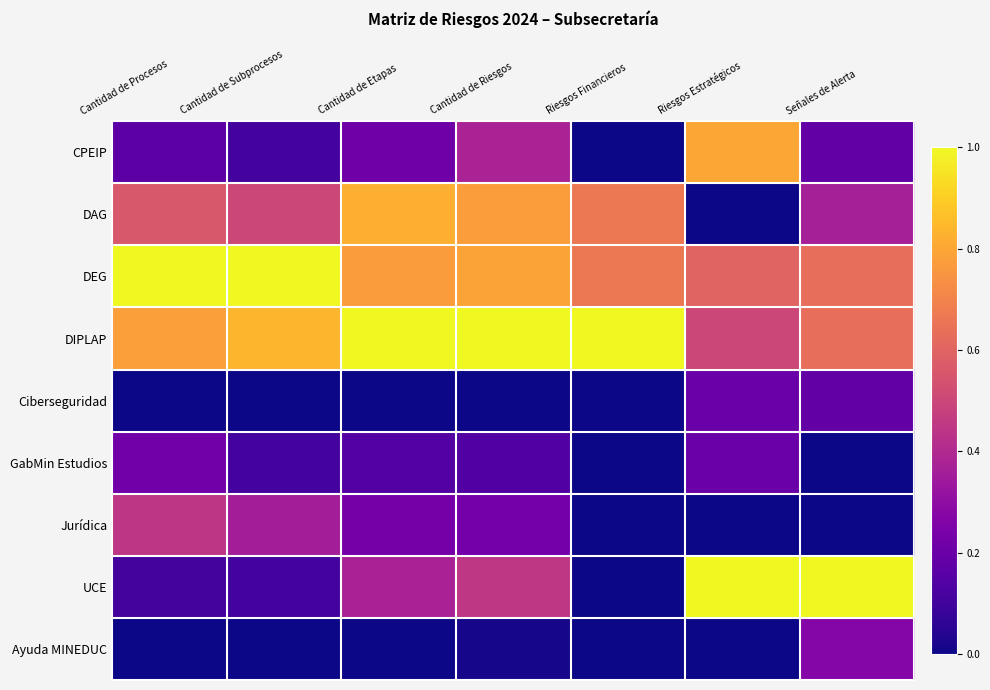

Reading right to left, what are all the values shown in this chart?

CPEIP: Señales de Alerta=0.2	Riesgos Estratégicos=0.8	Riesgos Financieros=0.0	Cantidad de Riesgos=0.4	Cantidad de Etapas=0.2	Cantidad de Subprocesos=0.1	Cantidad de Procesos=0.2
DAG: Señales de Alerta=0.4	Riesgos Estratégicos=0.0	Riesgos Financieros=0.7	Cantidad de Riesgos=0.8	Cantidad de Etapas=0.8	Cantidad de Subprocesos=0.5	Cantidad de Procesos=0.6
DEG: Señales de Alerta=0.6	Riesgos Estratégicos=0.6	Riesgos Financieros=0.7	Cantidad de Riesgos=0.8	Cantidad de Etapas=0.8	Cantidad de Subprocesos=1.0	Cantidad de Procesos=1.0
DIPLAP: Señales de Alerta=0.6	Riesgos Estratégicos=0.5	Riesgos Financieros=1.0	Cantidad de Riesgos=1.0	Cantidad de Etapas=1.0	Cantidad de Subprocesos=0.8	Cantidad de Procesos=0.8
Ciberseguridad: Señales de Alerta=0.2	Riesgos Estratégicos=0.2	Riesgos Financieros=0.0	Cantidad de Riesgos=0.0	Cantidad de Etapas=0.0	Cantidad de Subprocesos=0.0	Cantidad de Procesos=0.0
GabMin Estudios: Señales de Alerta=0.0	Riesgos Estratégicos=0.2	Riesgos Financieros=0.0	Cantidad de Riesgos=0.1	Cantidad de Etapas=0.1	Cantidad de Subprocesos=0.1	Cantidad de Procesos=0.2
Jurídica: Señales de Alerta=0.0	Riesgos Estratégicos=0.0	Riesgos Financieros=0.0	Cantidad de Riesgos=0.2	Cantidad de Etapas=0.2	Cantidad de Subprocesos=0.4	Cantidad de Procesos=0.4
UCE: Señales de Alerta=1.0	Riesgos Estratégicos=1.0	Riesgos Financieros=0.0	Cantidad de Riesgos=0.4	Cantidad de Etapas=0.4	Cantidad de Subprocesos=0.1	Cantidad de Procesos=0.1
Ayuda MINEDUC: Señales de Alerta=0.3	Riesgos Estratégicos=0.0	Riesgos Financieros=0.0	Cantidad de Riesgos=0.0	Cantidad de Etapas=0.0	Cantidad de Subprocesos=0.0	Cantidad de Procesos=0.0